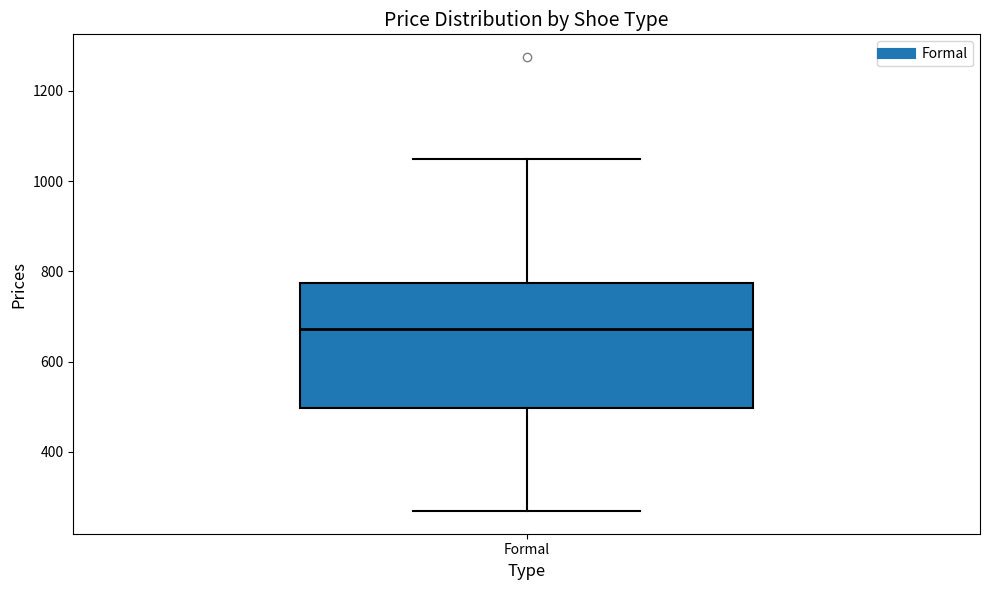

Transcribe this box plot: give where the median line is, the range the box spans, and where the two whiskers end, as read against the y-axis. The values are not printed on the chart, so give them approximately, as read against the axis.

median 680, box 500 to 780, whiskers 260 to 1040